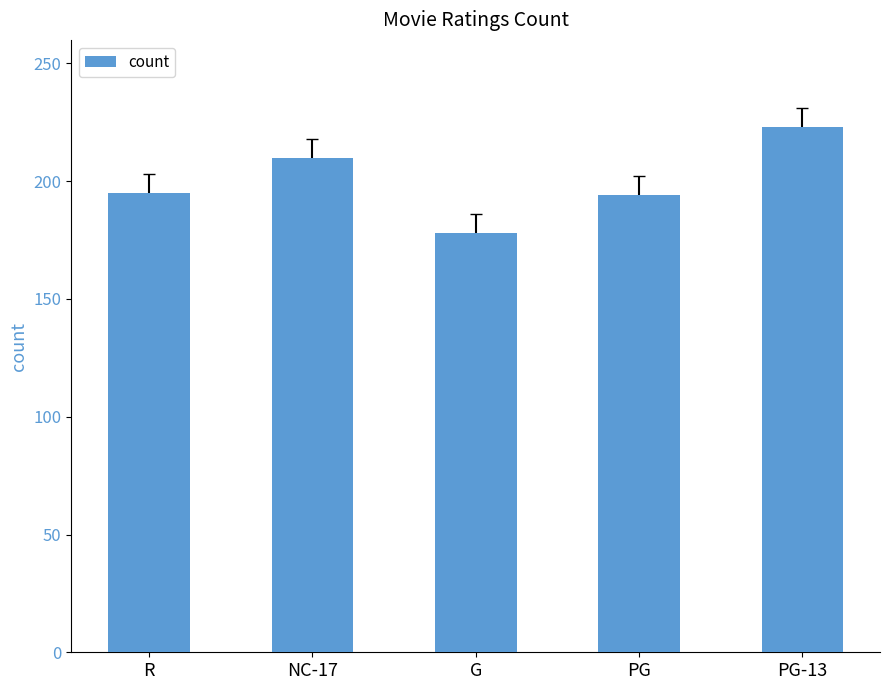

What is the smallest value displayed?

178